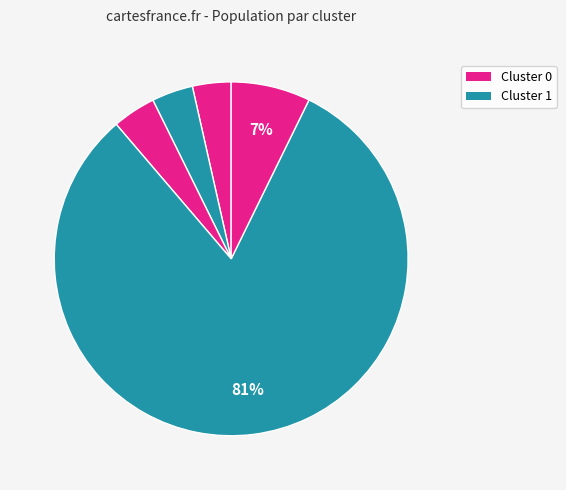

How many slices are in this pie chart?

5